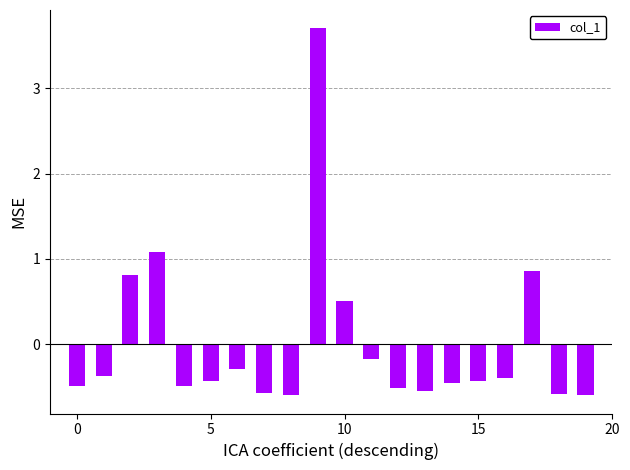

What is the difference between the second highest and minimum values?

1.7